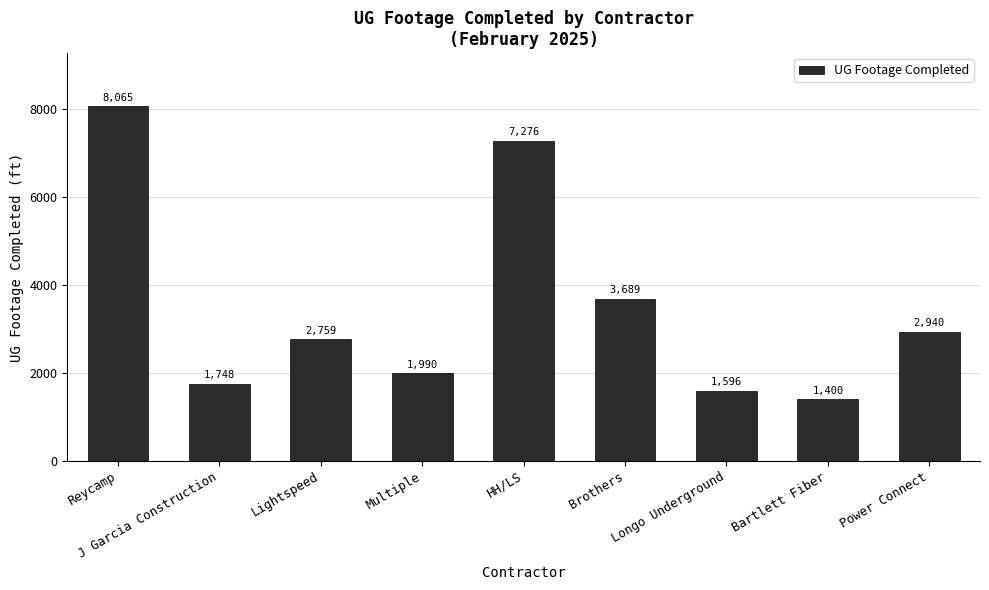

Read the value at HH/LS.

7276